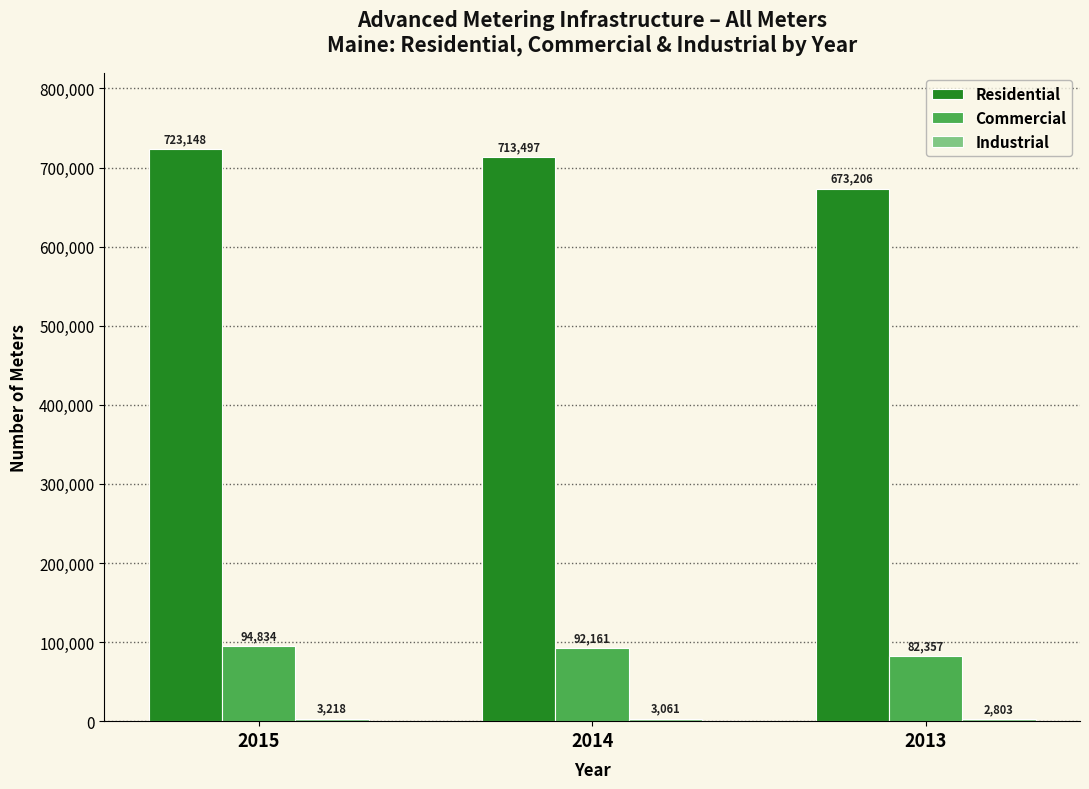

How many data points in Commercial are less than 92161?

1